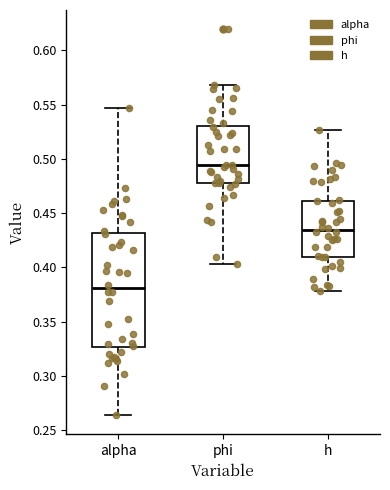

Reading left to right, transcribe this box plot: for each box, give where its median line is, the range the box spans, and where its two whiskers end, as read against the y-axis. The values are not printed on the chart, so give them approximately, as read against the axis.

alpha: median 0.380, box 0.325 to 0.430, whiskers 0.265 to 0.545
phi: median 0.495, box 0.480 to 0.530, whiskers 0.405 to 0.570
h: median 0.435, box 0.410 to 0.460, whiskers 0.380 to 0.525